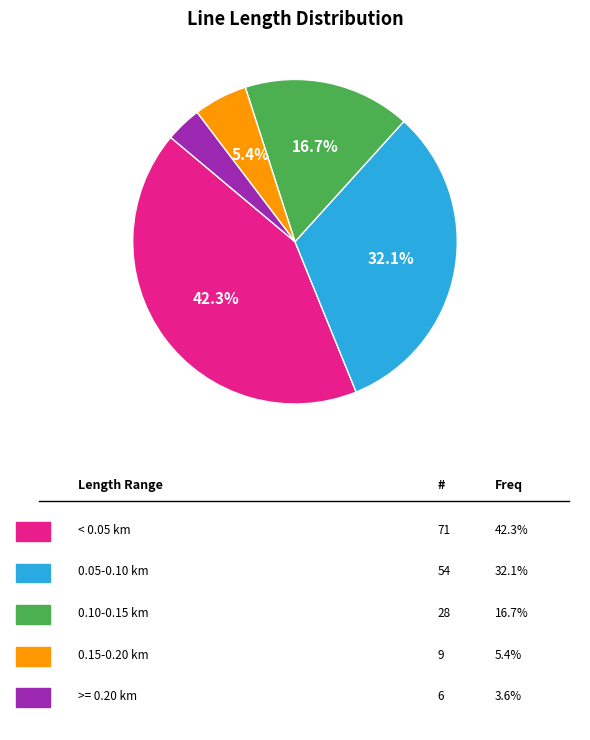

Is there any slice that represents more than half of the pie?

No